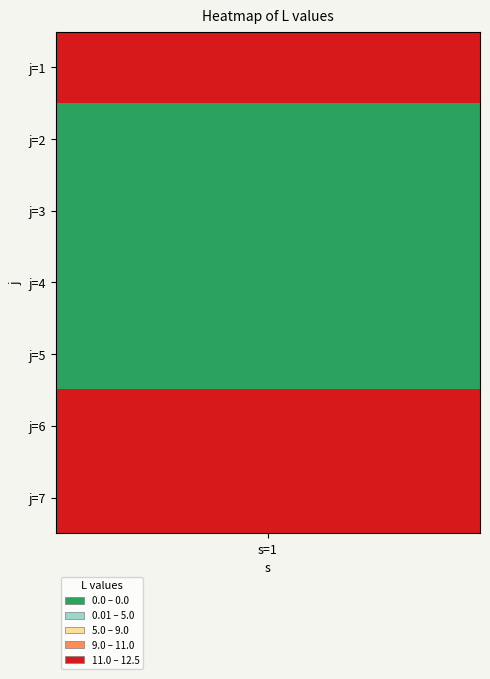

List the labels in order of value, smallest first.

2, 3, 4, 5, 1, 6, 7